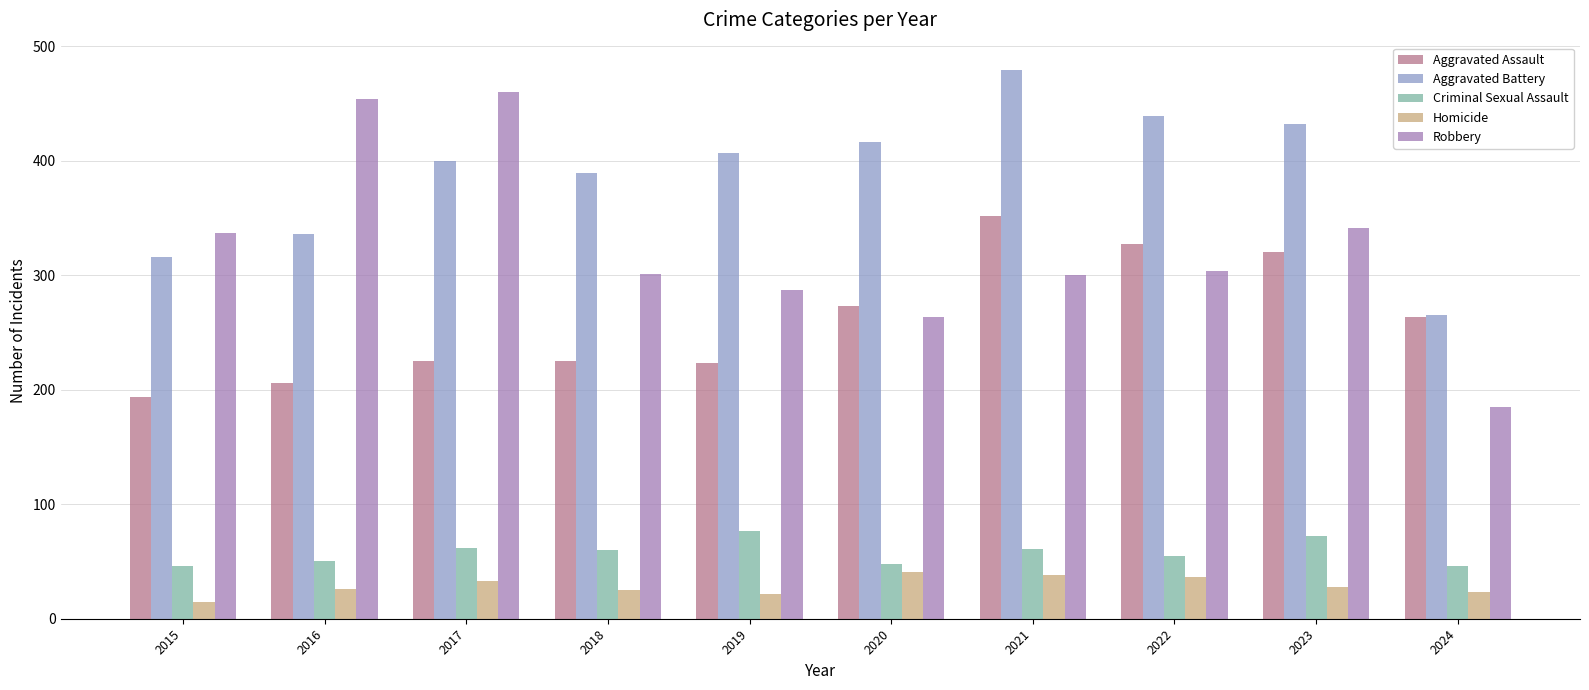

What is the minimum value shown in the chart?

15